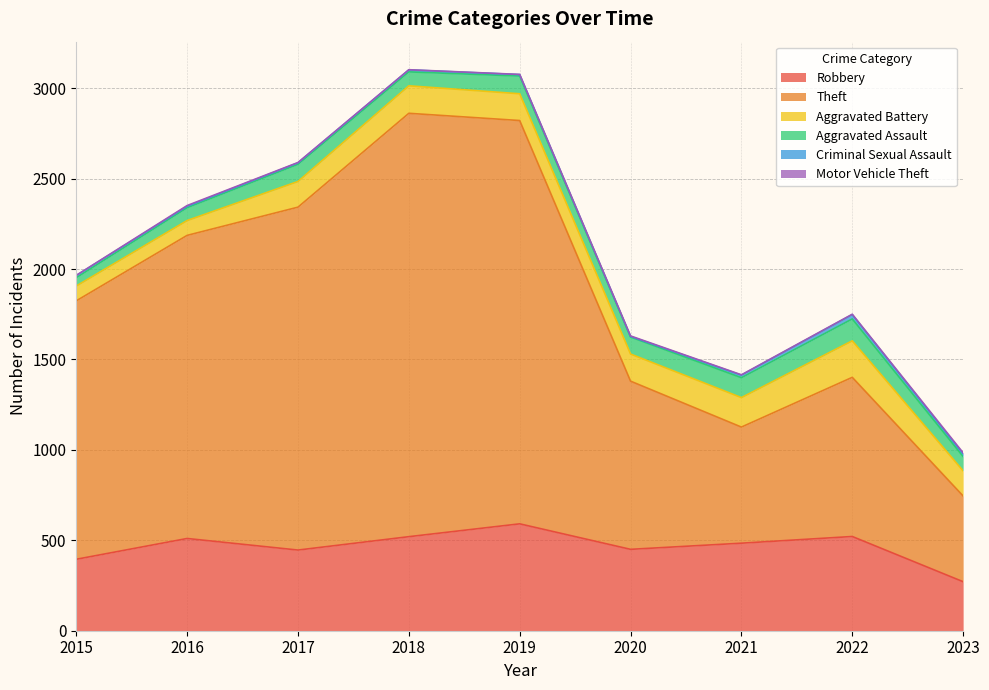

What is the sum of the Robbery values at 2022 and 2021?

1005